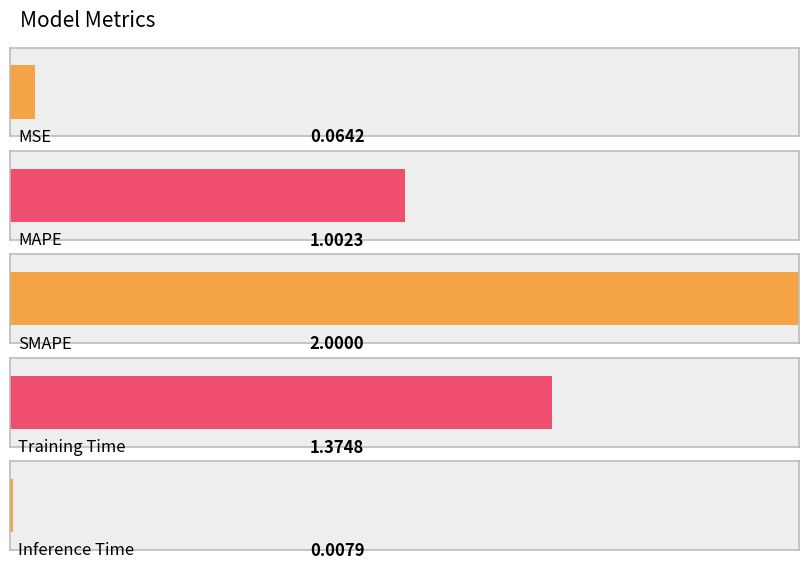

Where does the data first go above 1?

MAPE